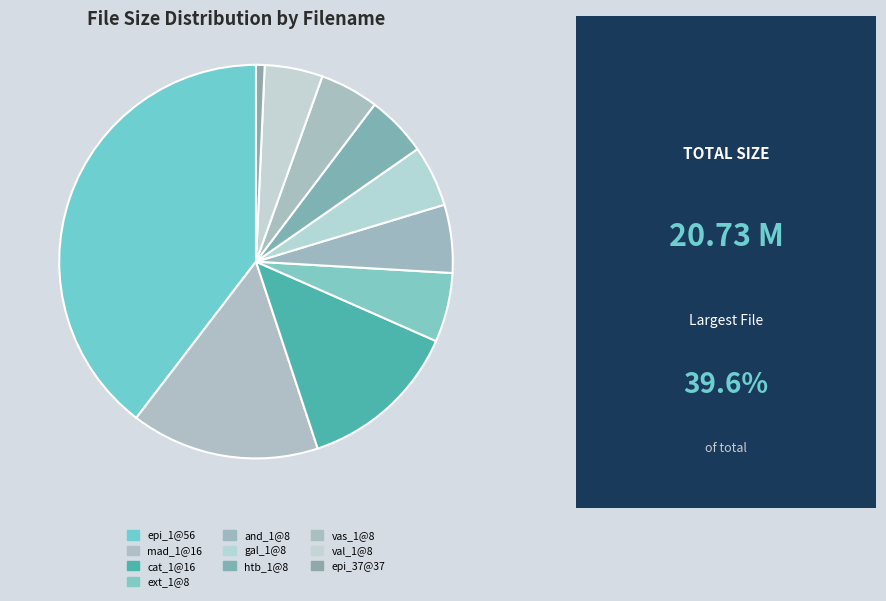

Count the number of slices in the pie.

10